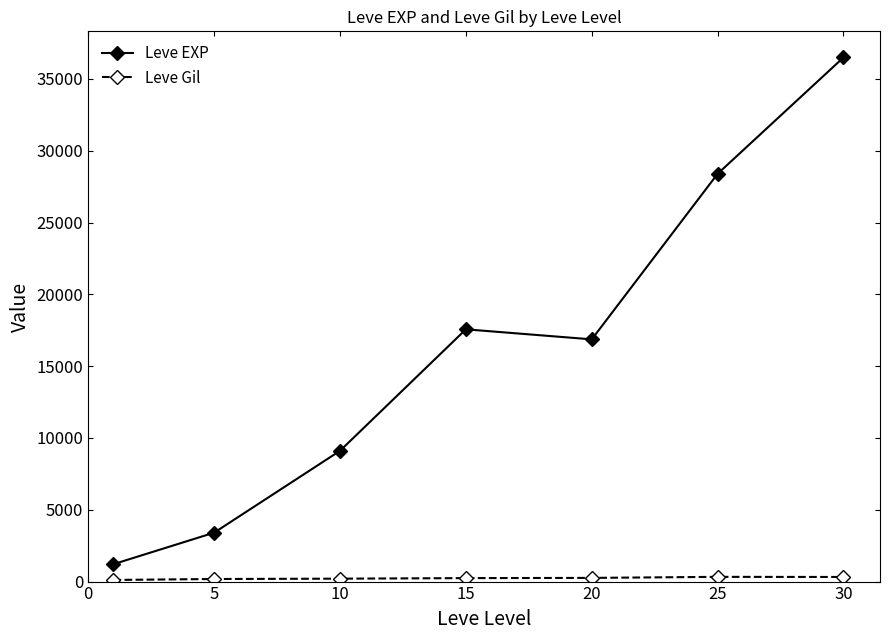

What is the difference between the second highest and minimum values in the Leve EXP series?

27180.0